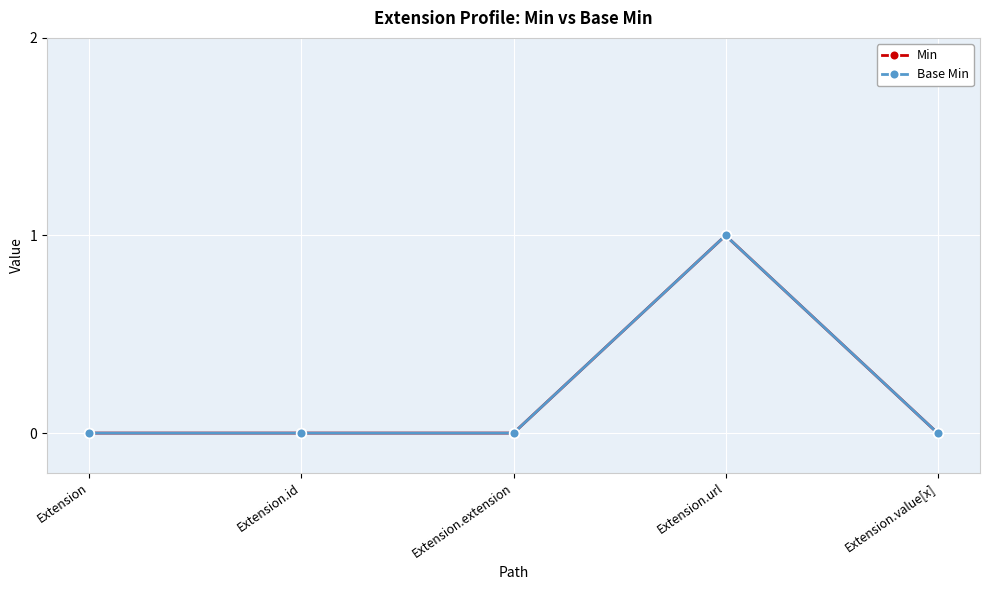

Does the chart have visible grid lines?

Yes